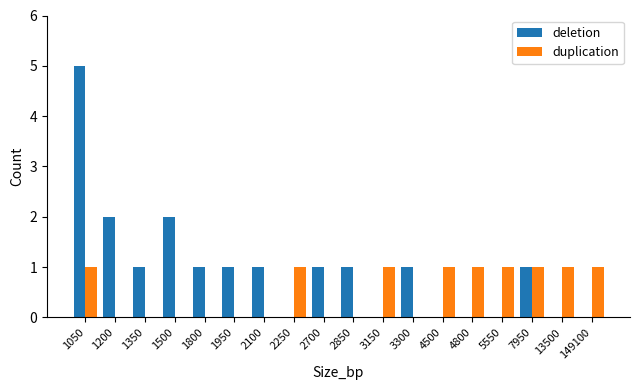

What is the highest value of the deletion series?

5